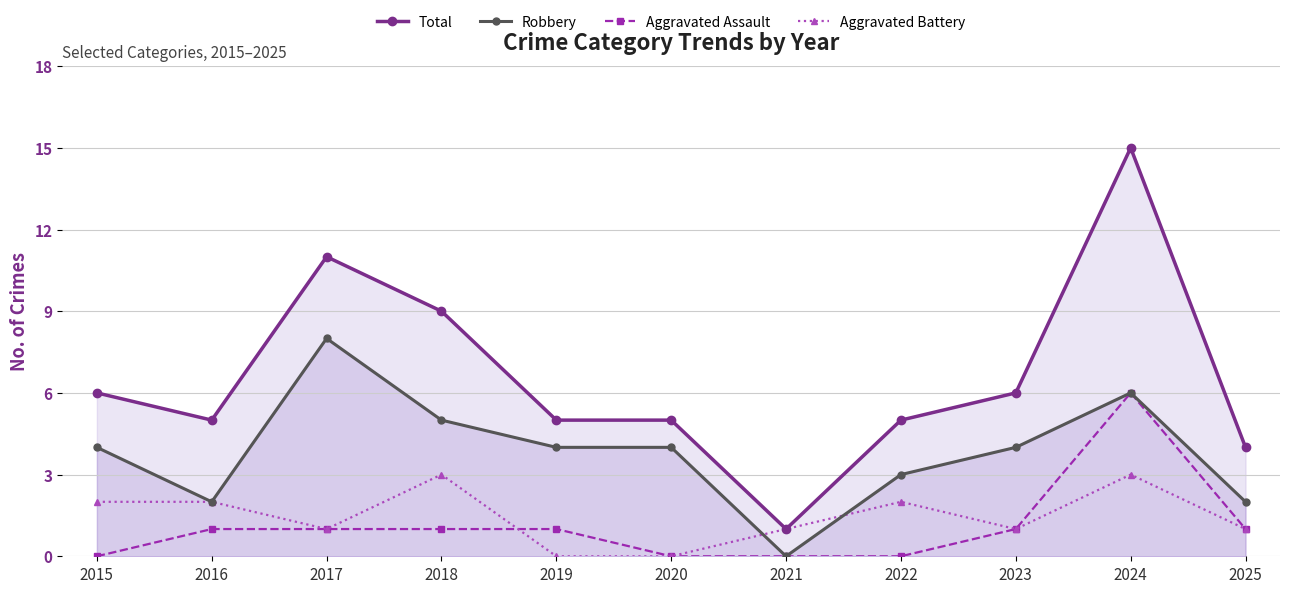

Is the value of Robbery at 2020 greater than the value of Total at 2017?

No